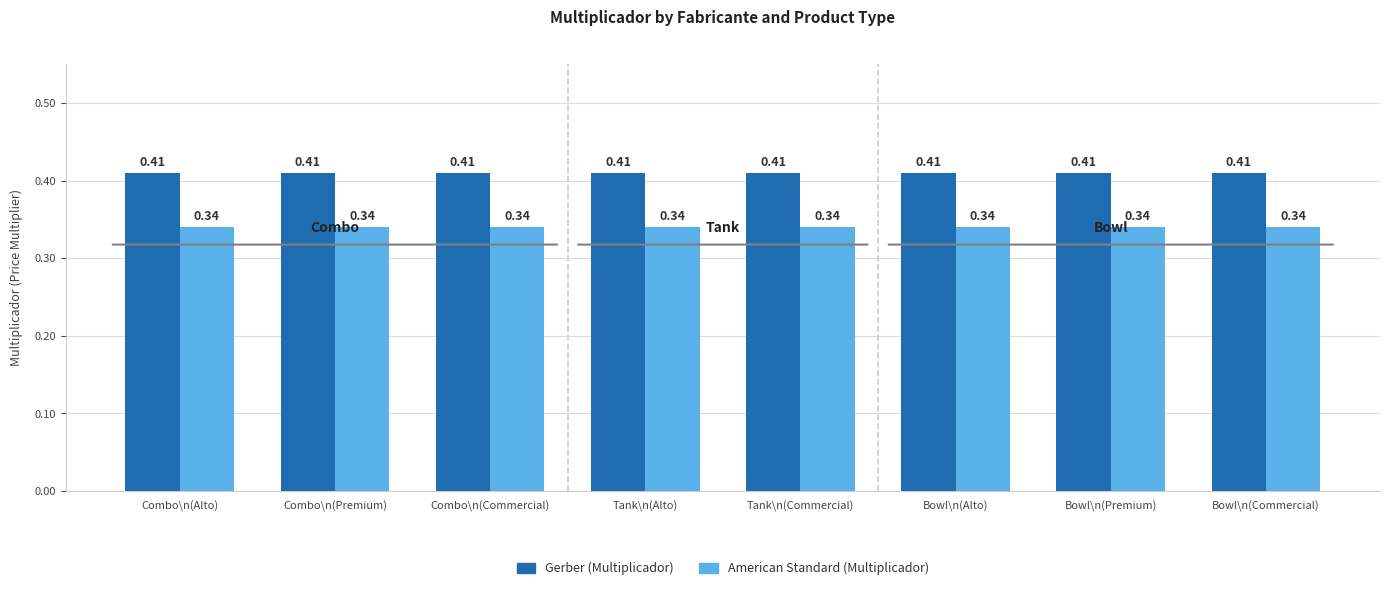

What is the sum of all American Standard (Multiplicador) values?

2.7